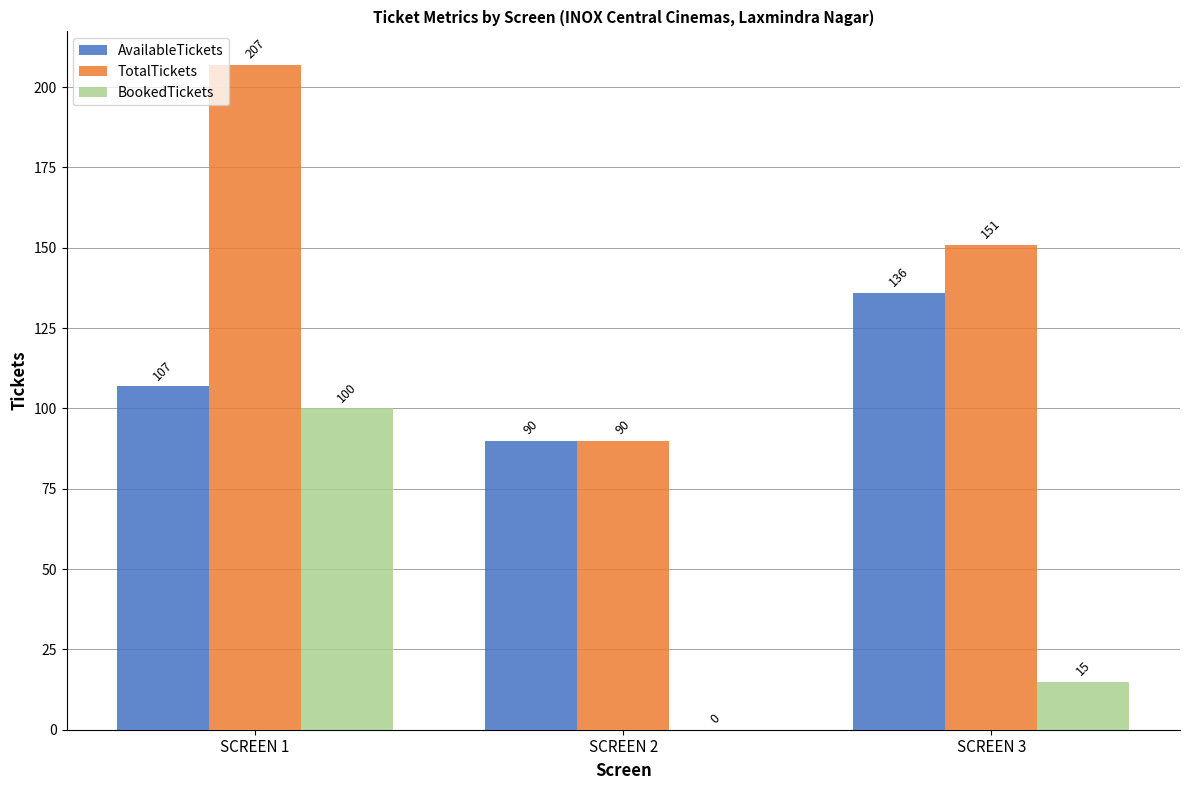

What value does the TotalTickets series have at SCREEN 1, to the nearest 10?

210